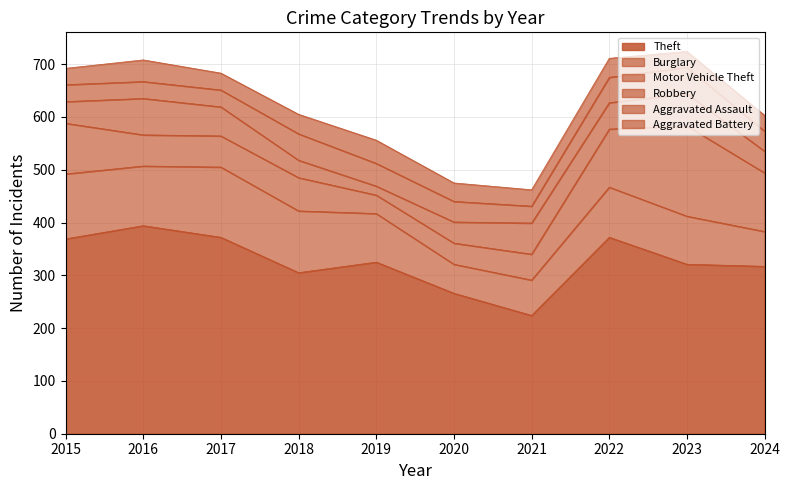

How many data points in Motor Vehicle Theft are less than 63?

5